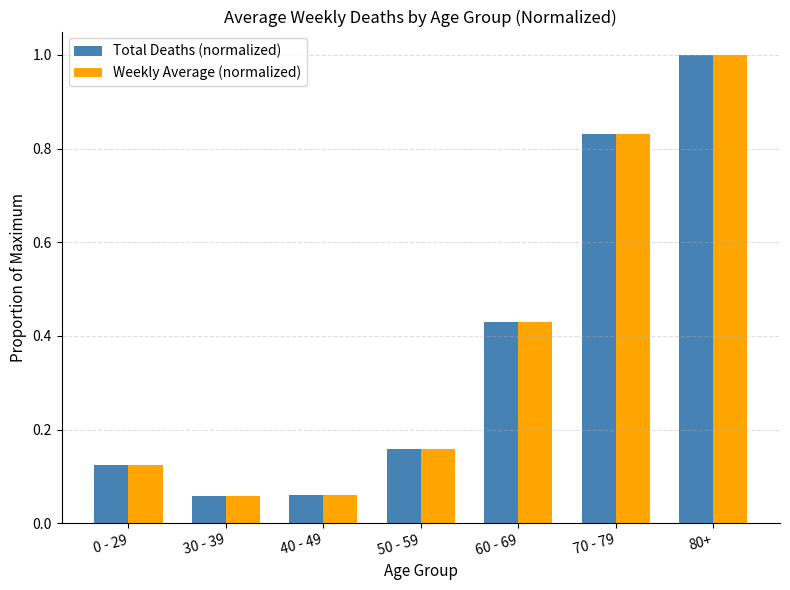

Is it true that Weekly Average (normalized) equals 1.4 at 80+?

False